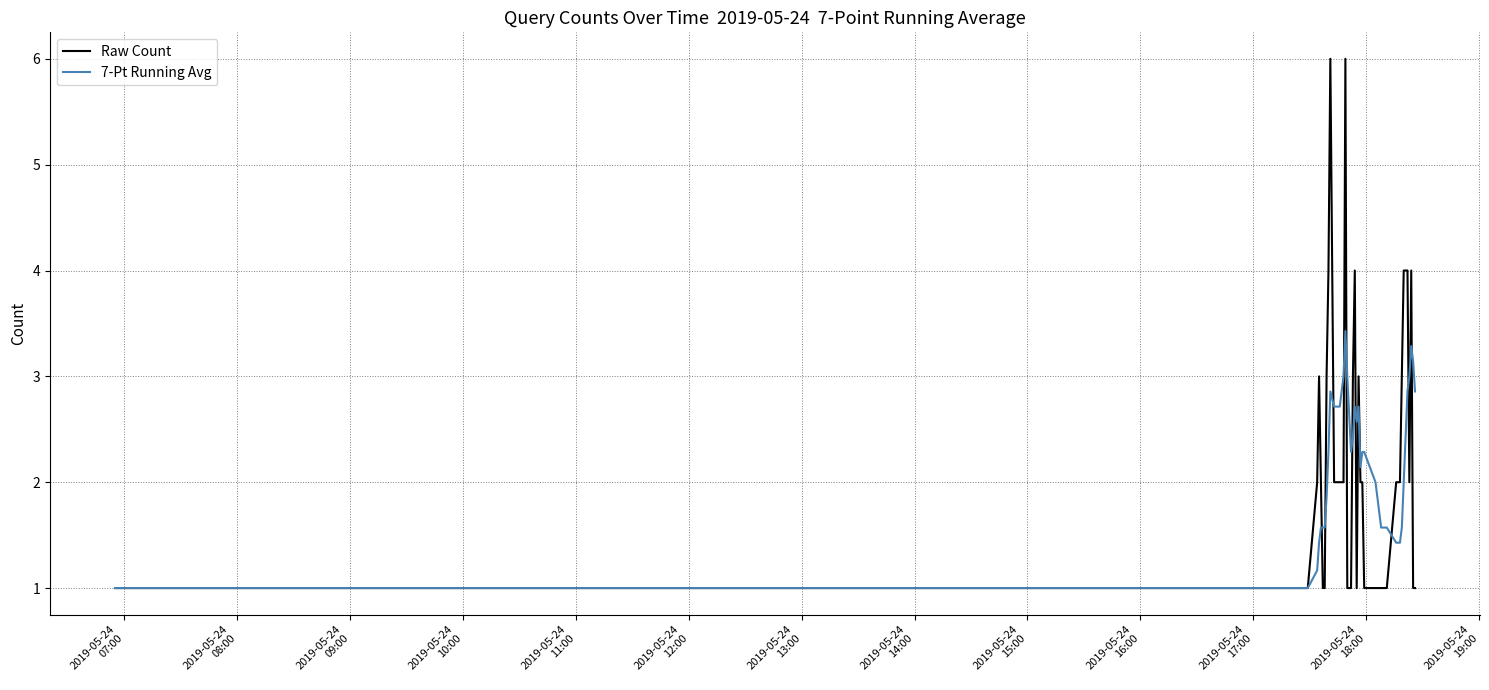

Rank the series by their maximum value, from lowest to highest.

7-Pt Running Avg, Raw Count